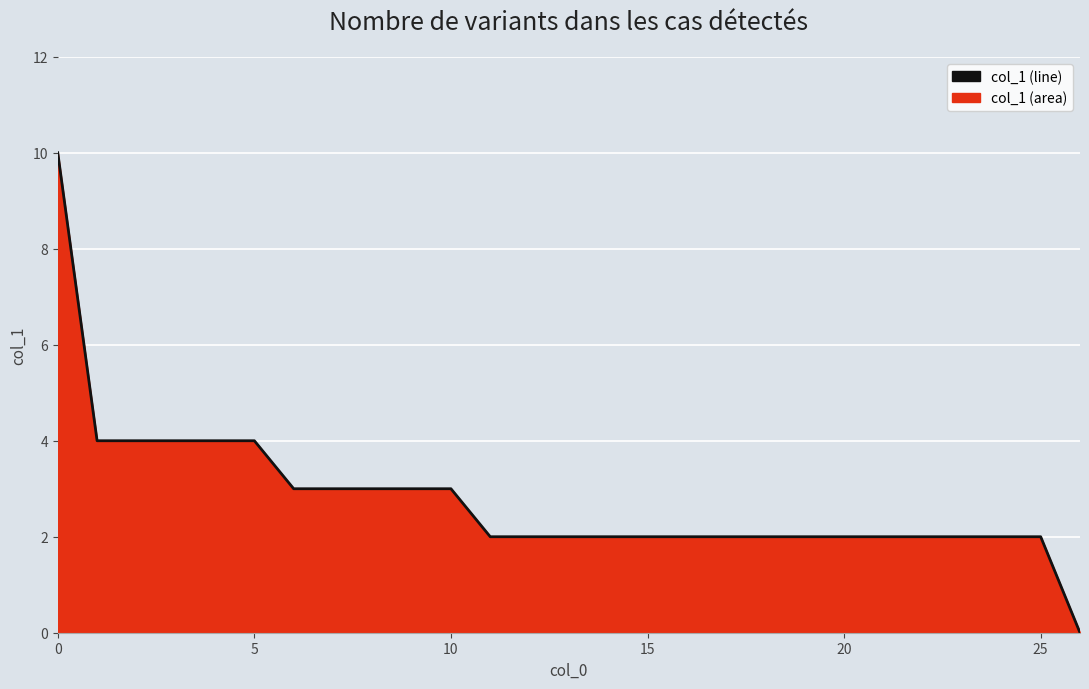

Read the value at 7, to the nearest 5.

5